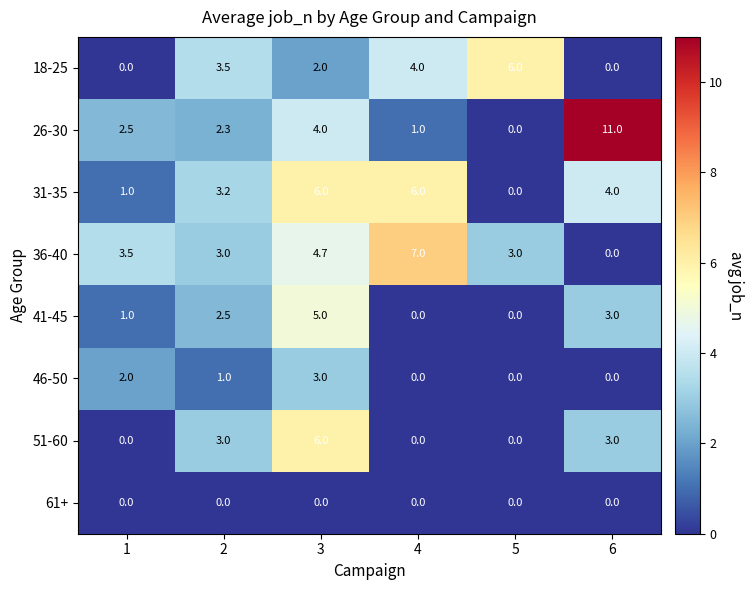

What is the approximate value of 26-30 at 6?

11.0